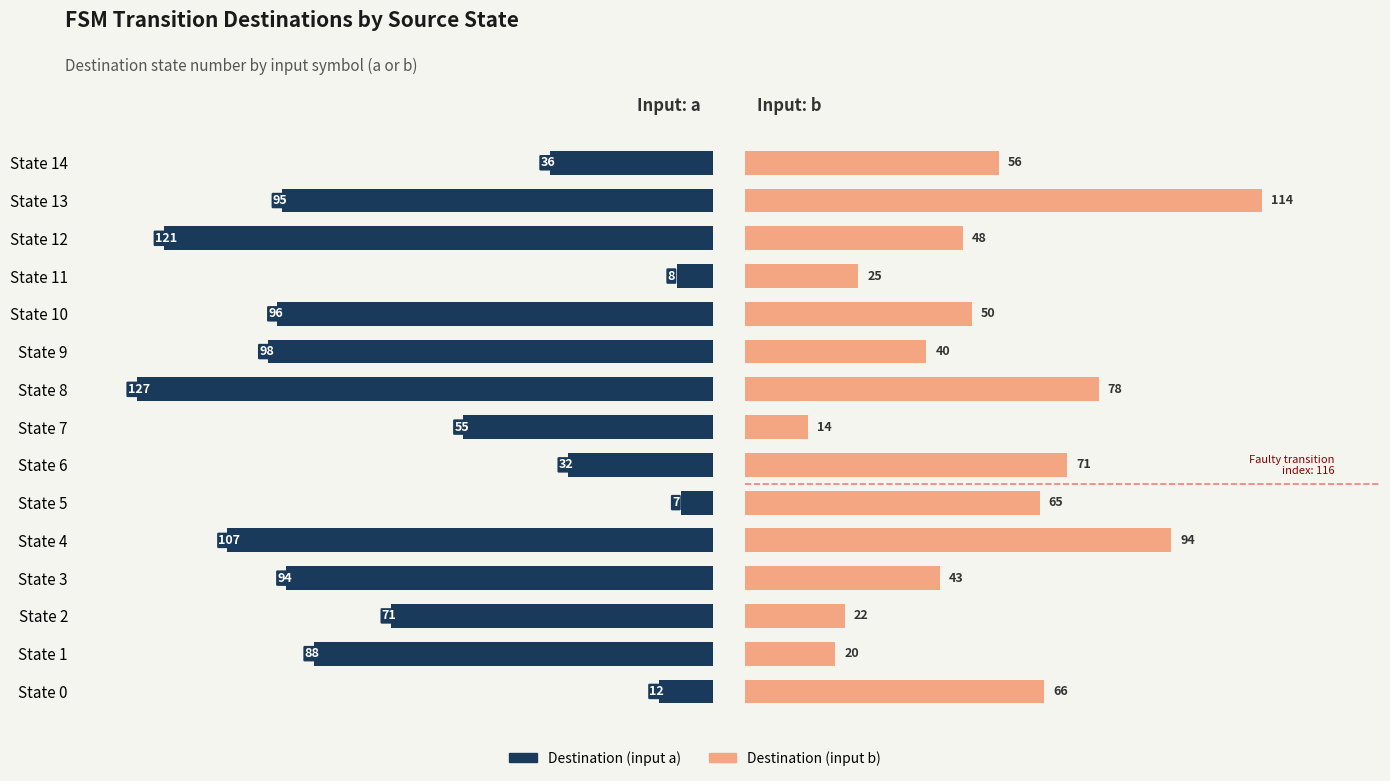

What are all the series names shown in the legend?

Destination (input a), Destination (input b)